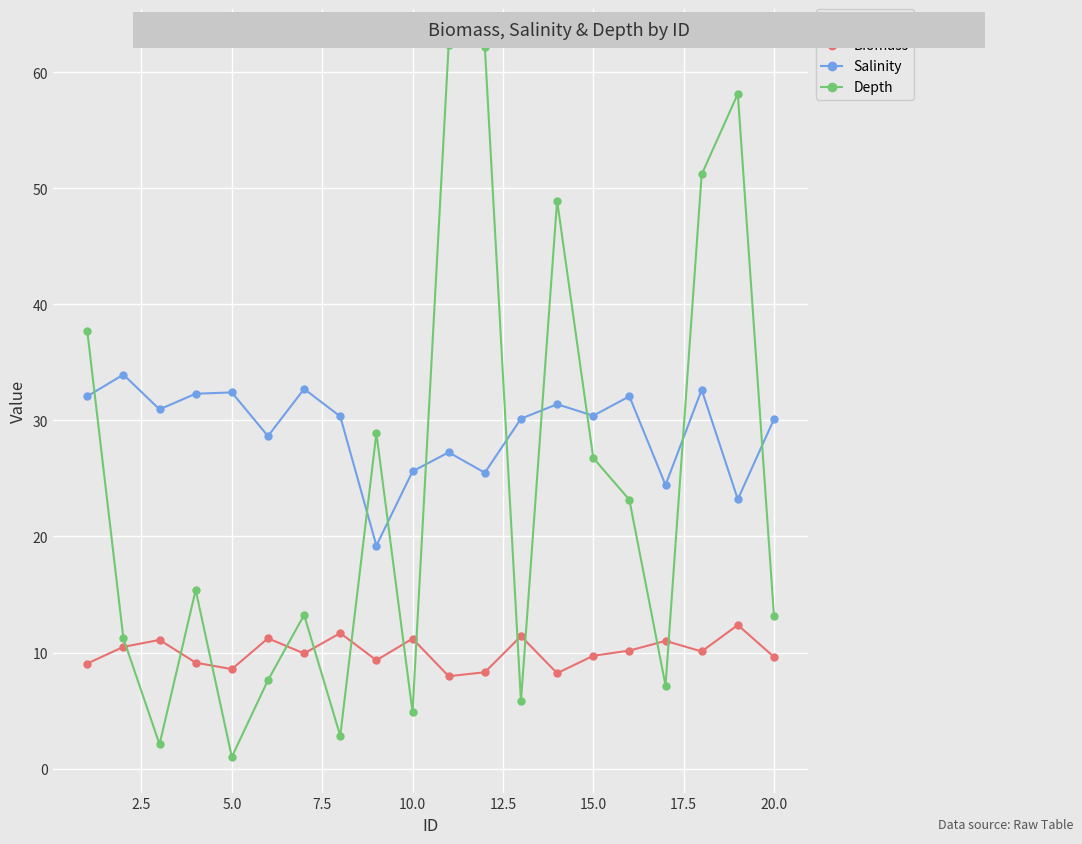

How many interior local peaks does the Salinity series have?

7